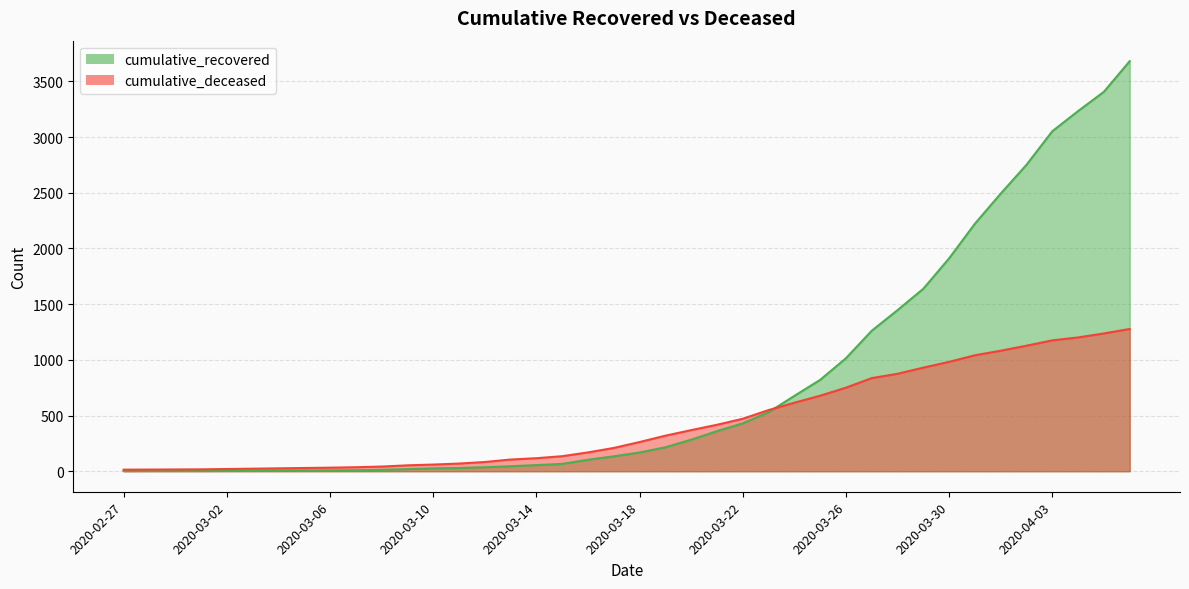

True or false: cumulative_recovered has more than 2 points higher than both neighbors.

False